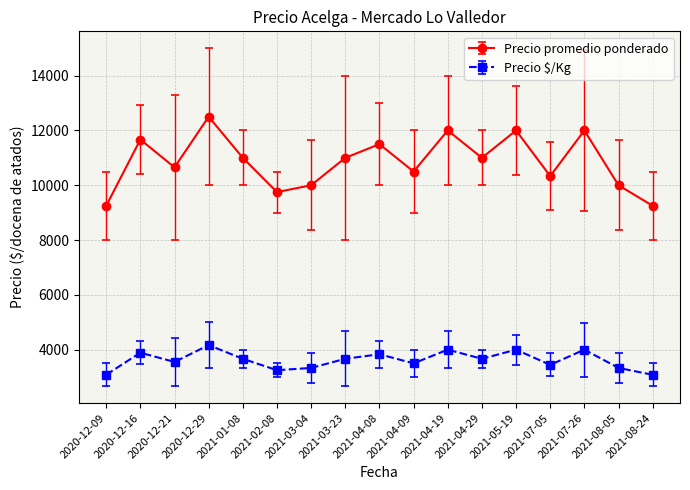

True or false: Precio $/Kg and Precio promedio ponderado cross at least once.

False